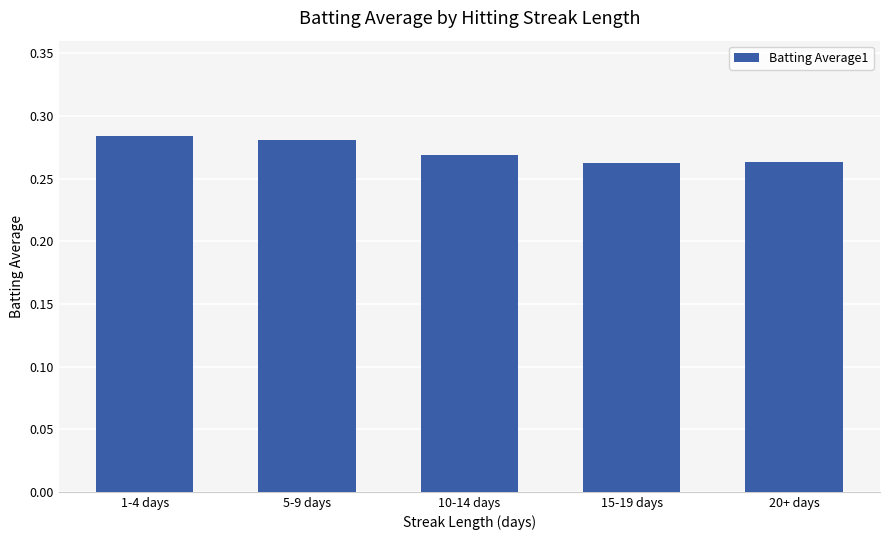

How many data points does each series have?

5